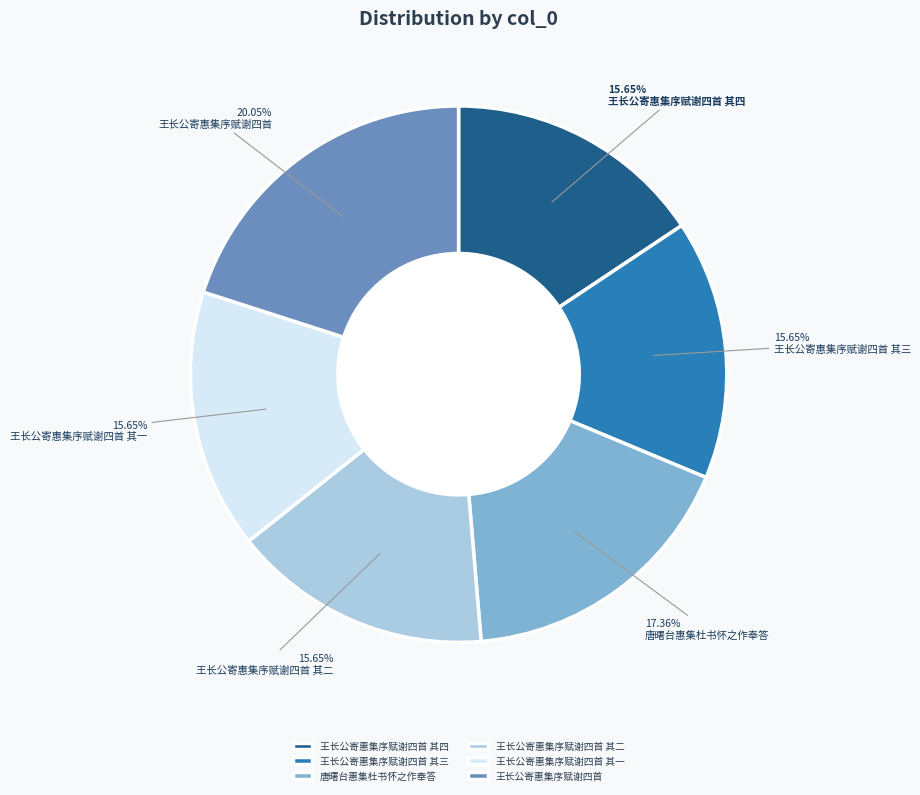

What is the ratio of the value at 王长公寄惠集序赋谢四首 其三 to the value at 王长公寄惠集序赋谢四首 其一?

1.0